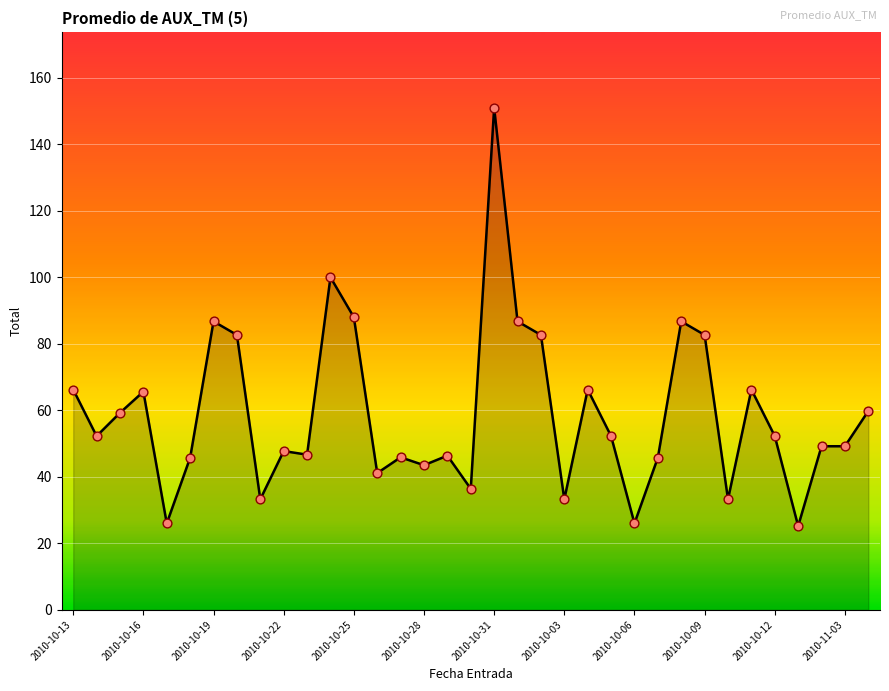

What is the difference between the maximum and minimum values?

125.8